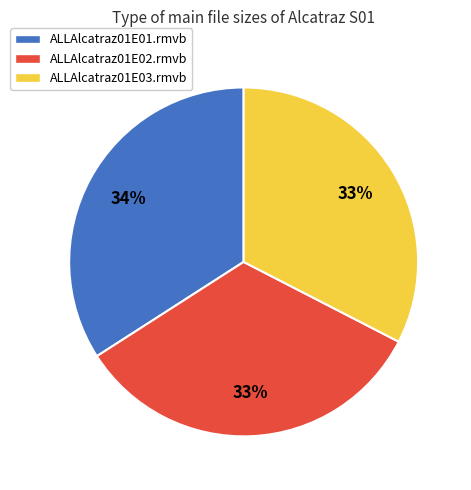

How many slices are in this pie chart?

3